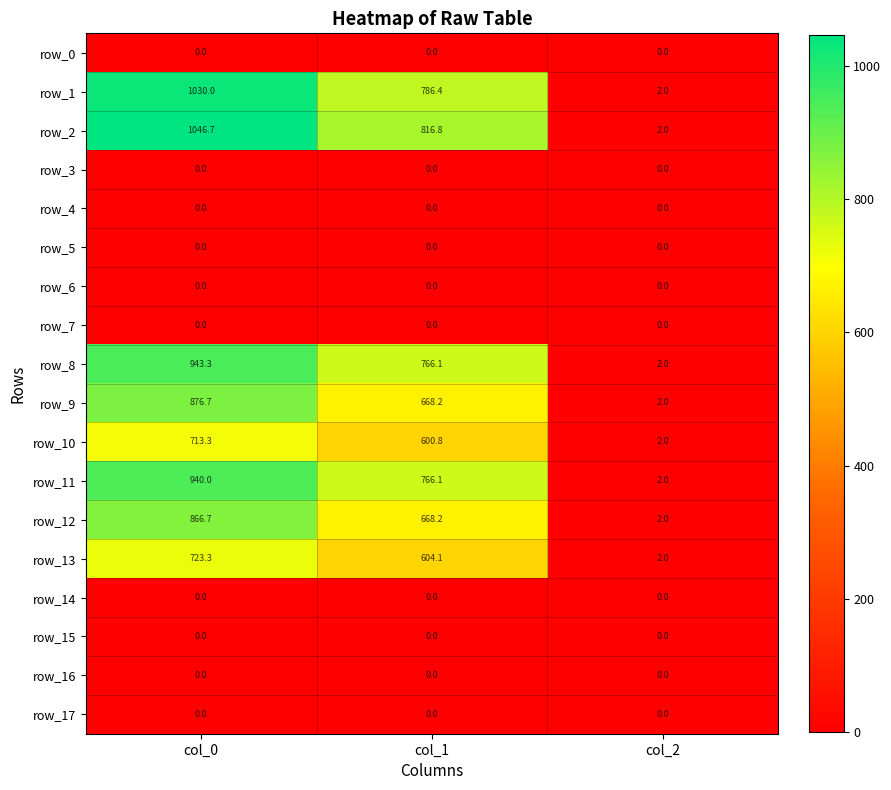

Which series has the widest spread of values?

row_2